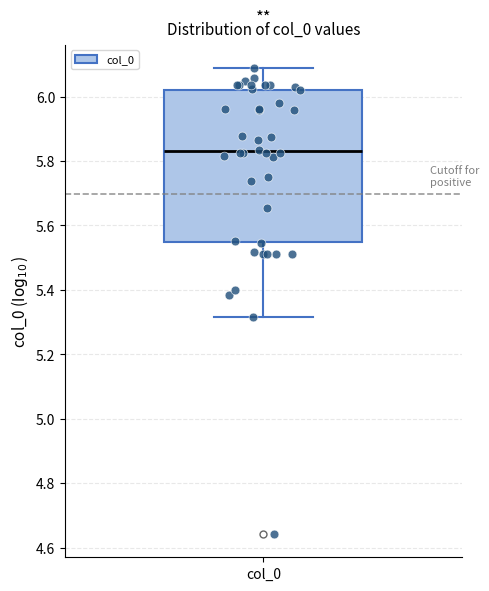

Where does the median line of the box for col_0 sit on the y-axis? The values are not printed on the chart, so give them approximately, as read against the axis.

5.84